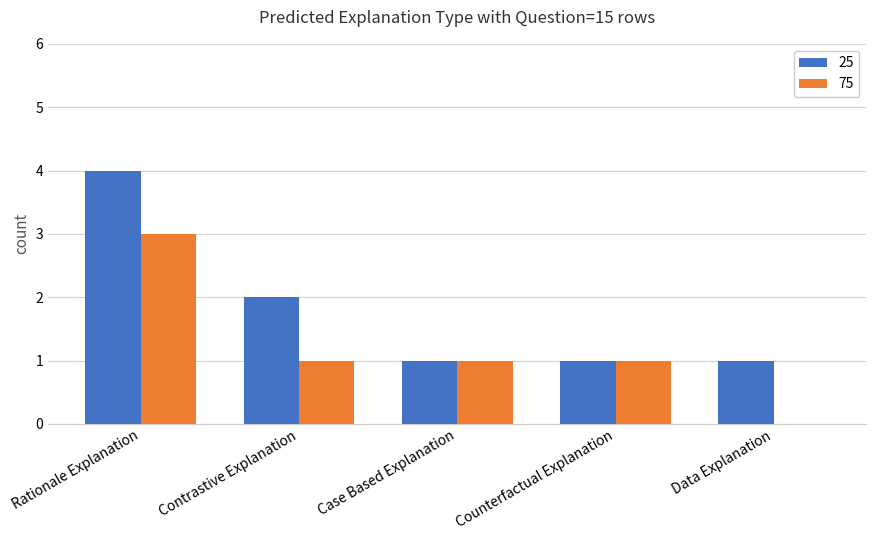

What is the sum of all 25 values?

9